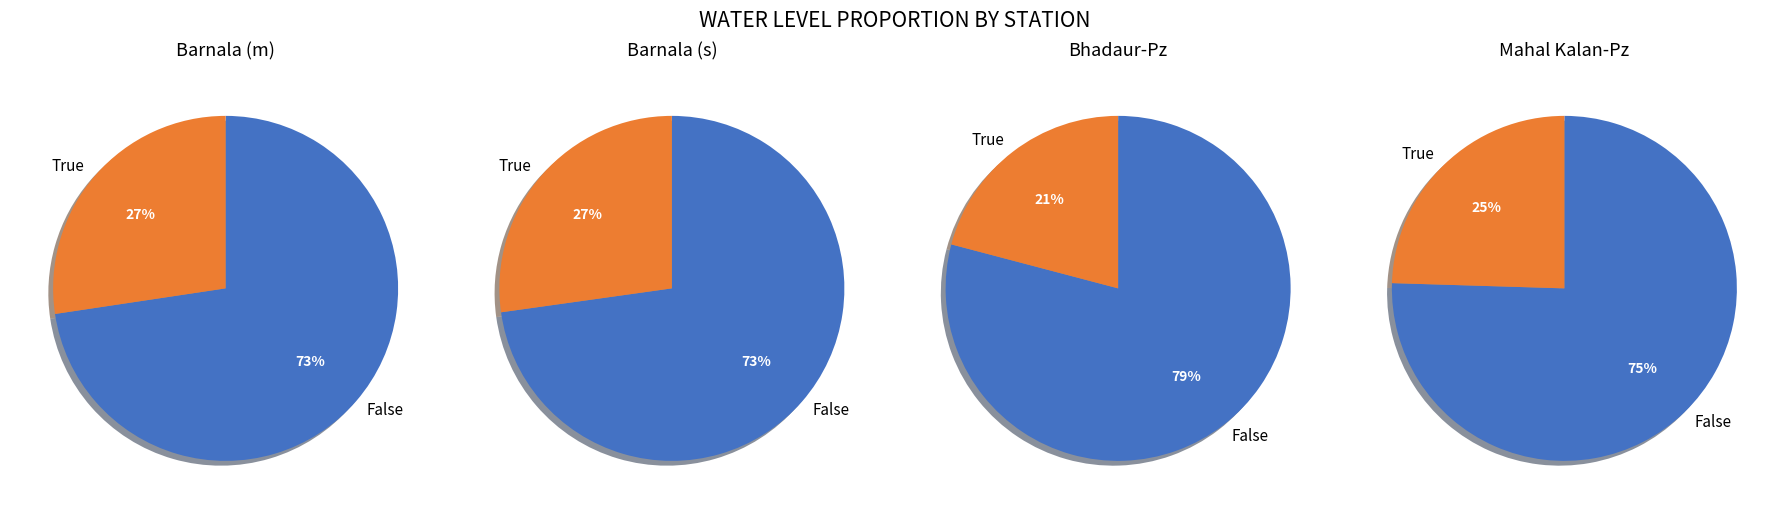

What is the total percentage of Mahal Kalan-Pz and Barnala (s)?

51.7%